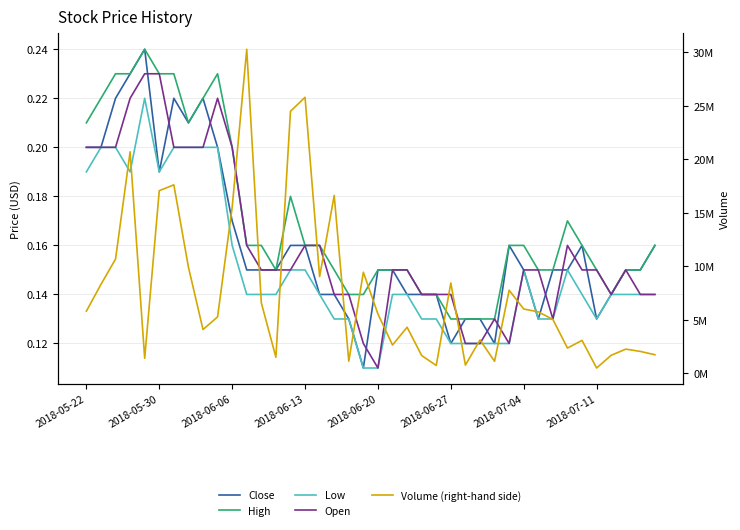

What are all the series names shown in the legend?

Close, High, Low, Open, Volume (right-hand side)